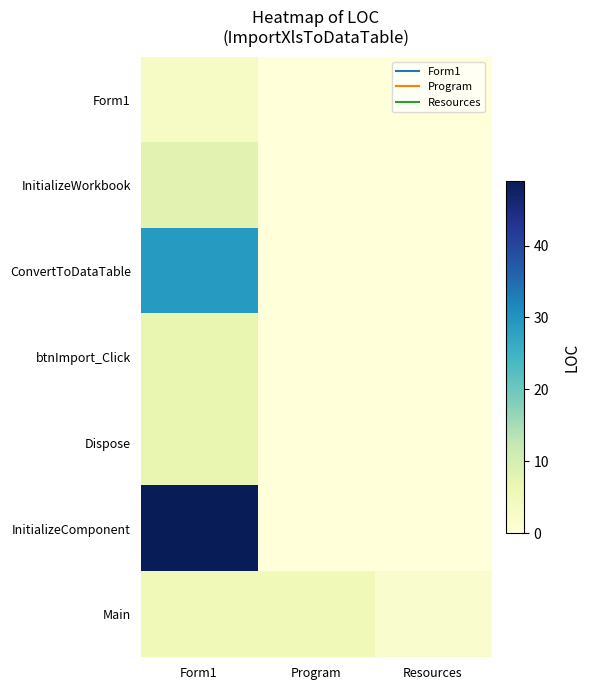

Reading right to left, transcribe all the data shown in this chart.

Form1: Resources=0	Program=0	Form1=3
InitializeWorkbook: Resources=0	Program=0	Form1=8
ConvertToDataTable: Resources=0	Program=0	Form1=29
btnImport_Click: Resources=0	Program=0	Form1=7
Dispose: Resources=0	Program=0	Form1=7
InitializeComponent: Resources=0	Program=0	Form1=49
Main: Resources=2	Program=5	Form1=5